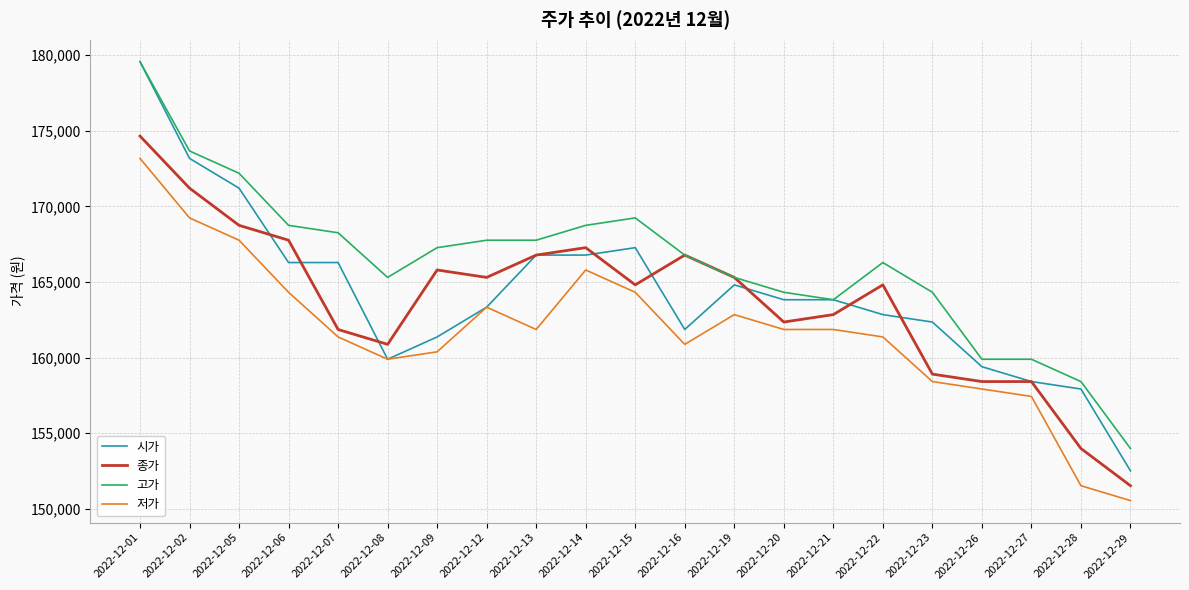

At which category does 종가 reach its first local valley?

2022-12-08